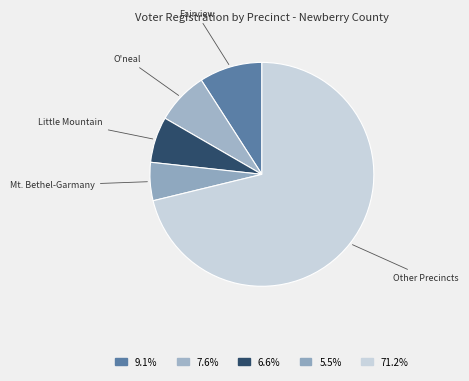

Approximately how many times larger is the value at Other Precincts compared to Fairview?

7.8